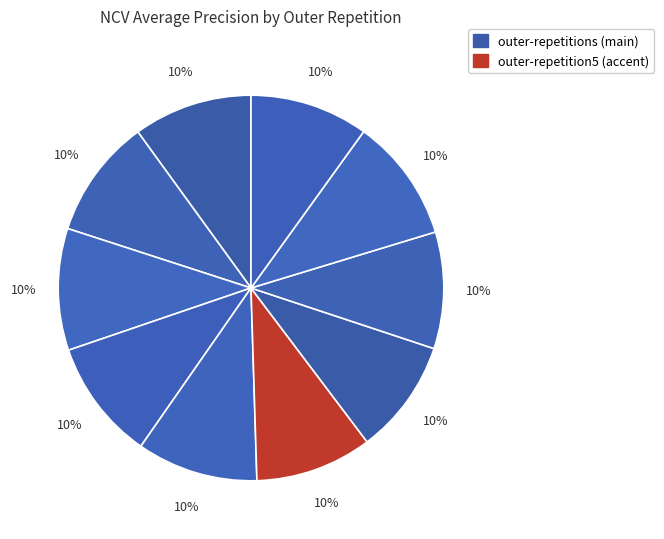

How many slices are in this pie chart?

10